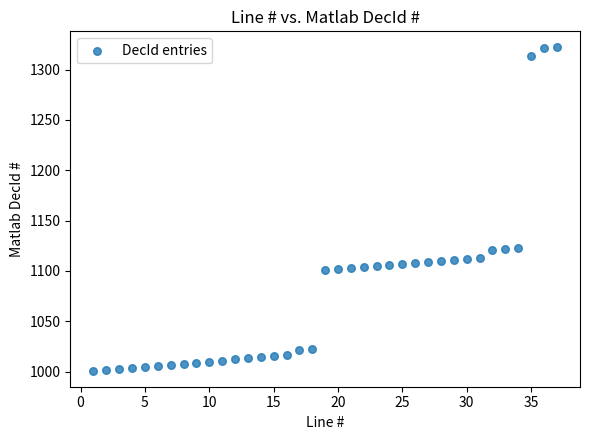

What is the range of X values (max minus min)?

36